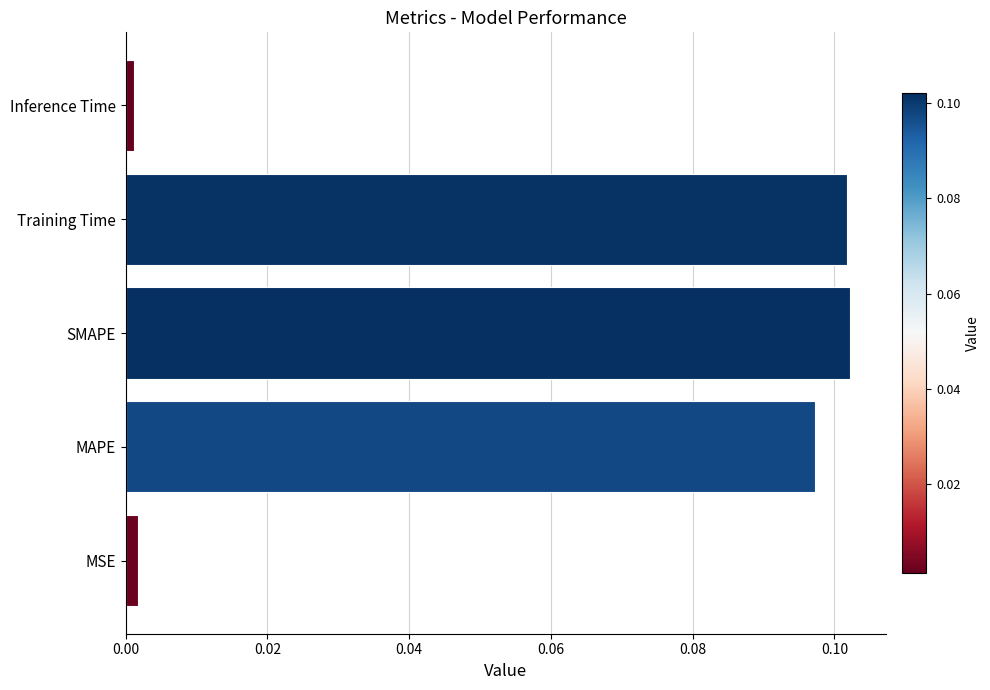

Which has a higher value, Inference Time or SMAPE?

SMAPE